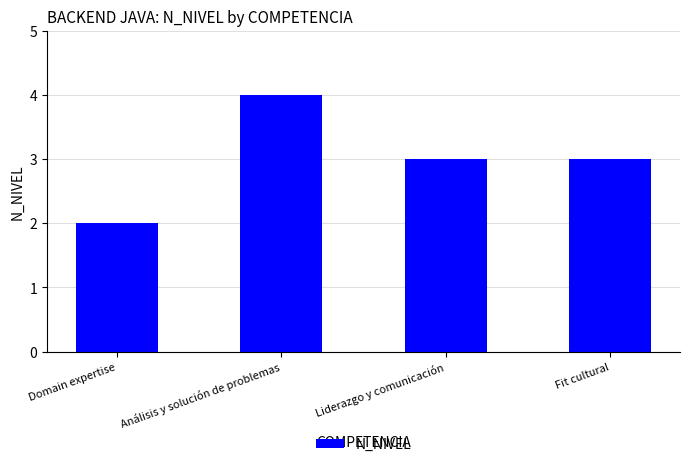

Are the bars horizontal?

No